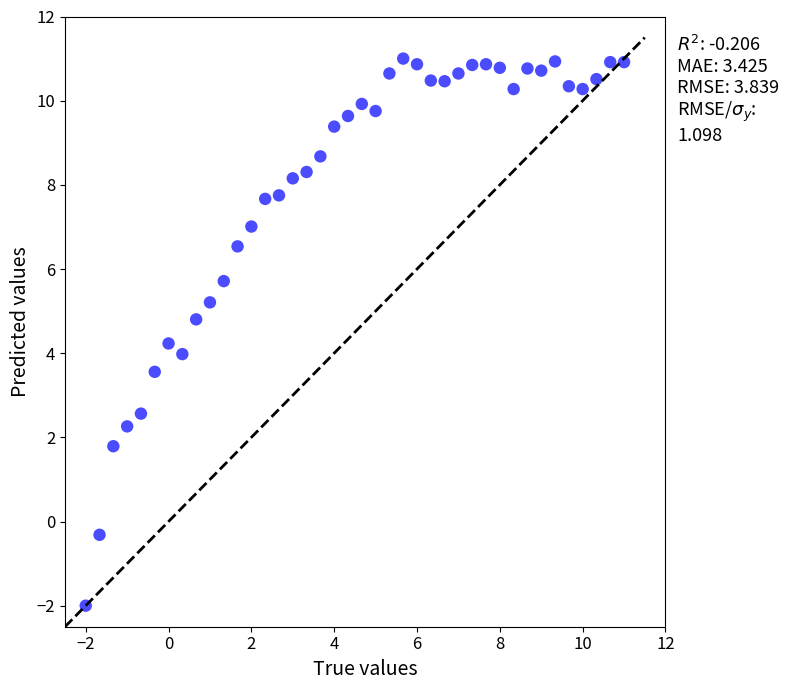

What is the range of X values (max minus min)?

13.0